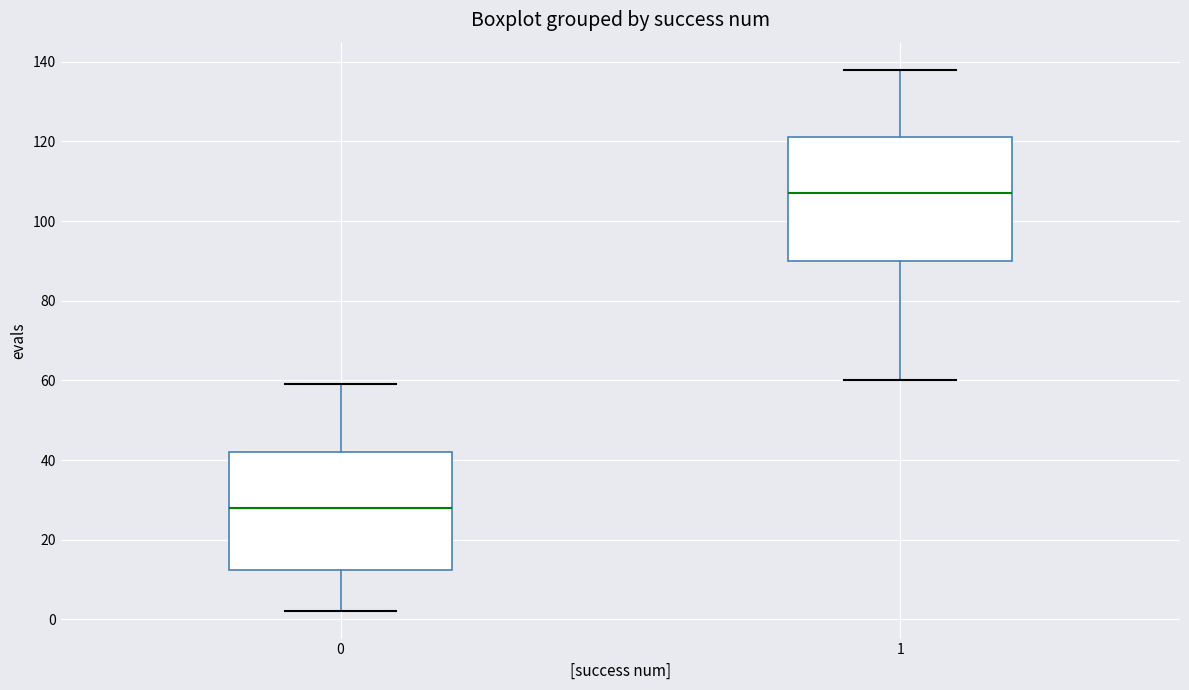

Reading left to right, read every box against the y-axis: the position of its median line, the range the box covers, and the ends of its whiskers. The values are not printed on the chart, so give them approximately, as read against the axis.

0: median 28, box 12 to 42, whiskers 2 to 60
1: median 108, box 90 to 122, whiskers 60 to 138